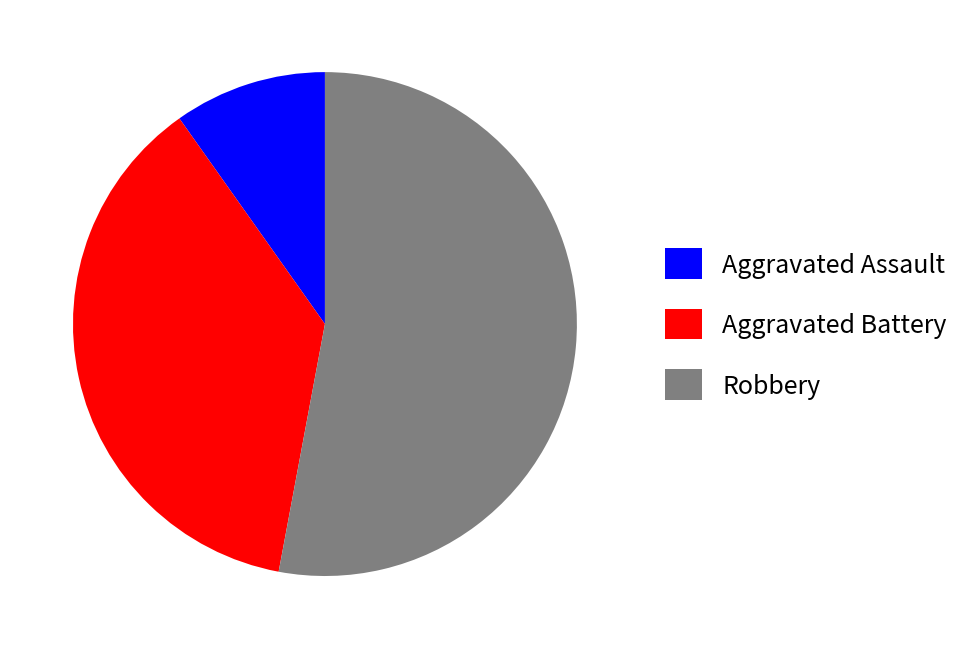

What is the ratio of the value at Robbery to the value at Aggravated Assault?

5.4